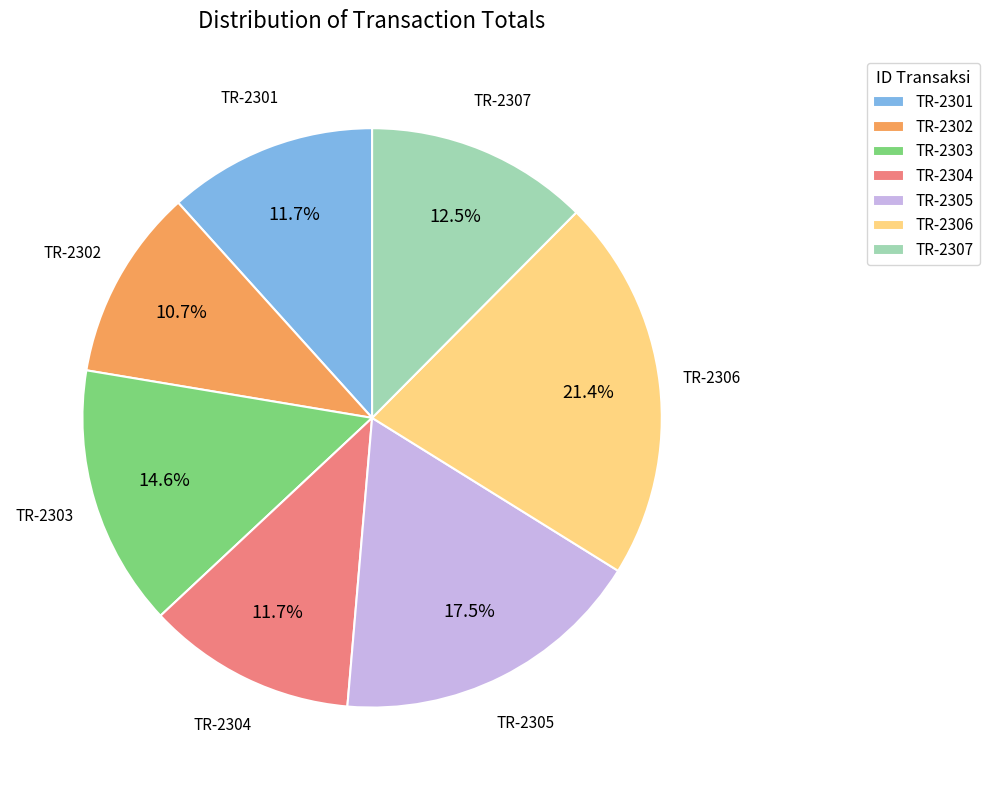

How many segments does this pie chart have?

7